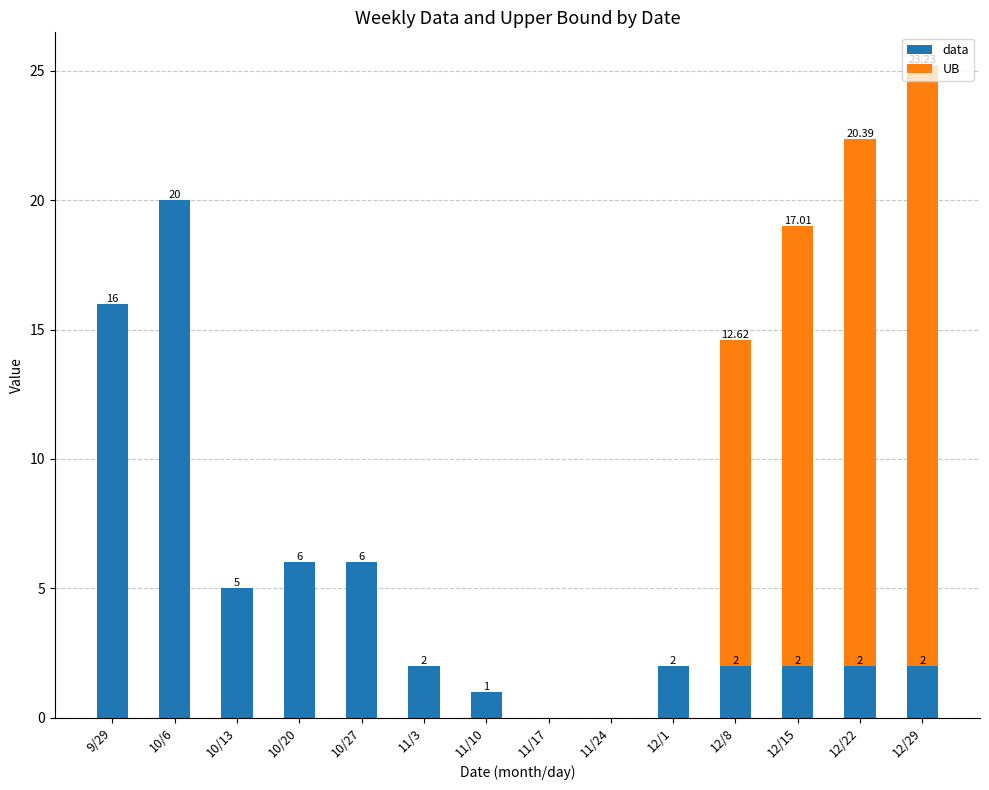

How many series are shown in this chart?

2